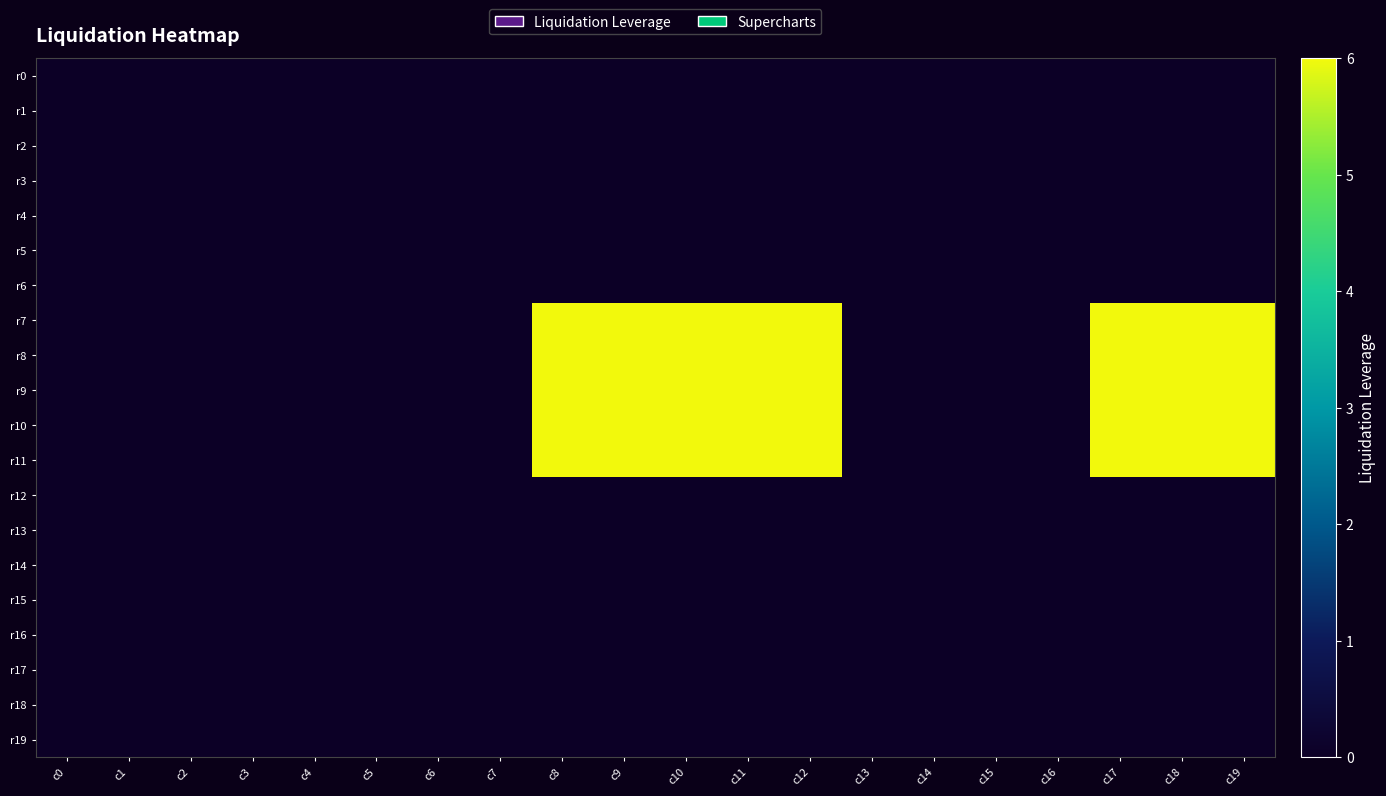

Rank the series at c15 from highest to lowest value.

r0, r1, r2, r3, r4, r5, r6, r7, r8, r9, r10, r11, r12, r13, r14, r15, r16, r17, r18, r19